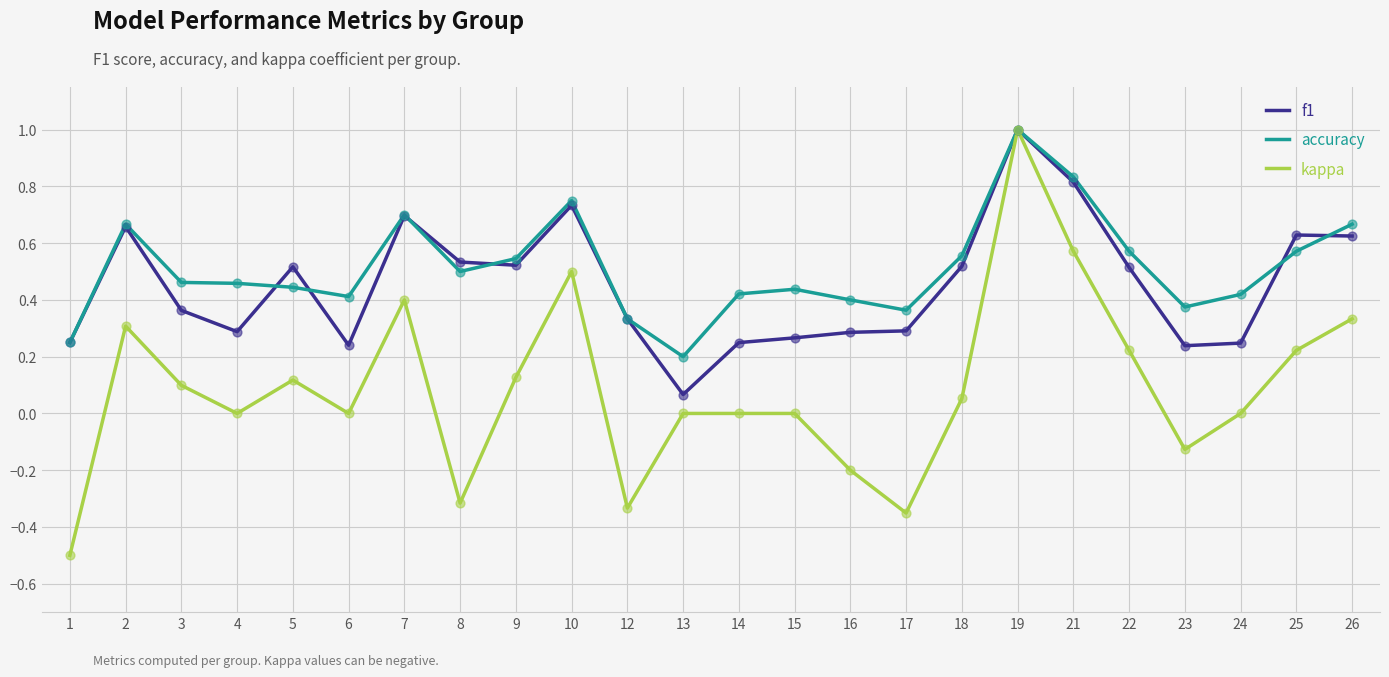

Which series has the widest spread of values?

kappa